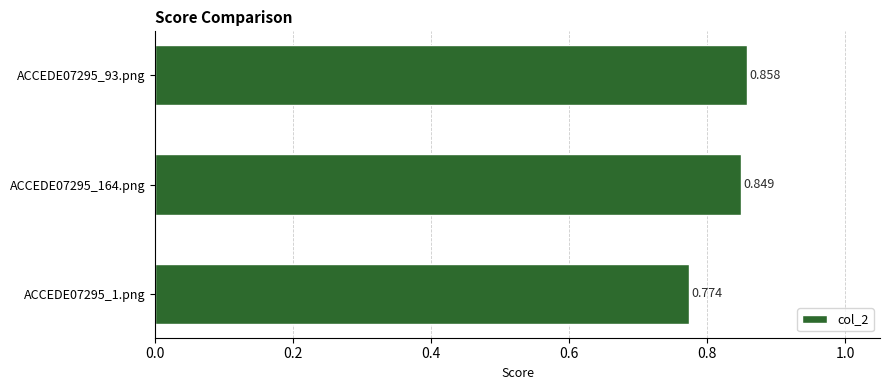

Which category has the lowest value across all series?

ACCEDE07295_1.png